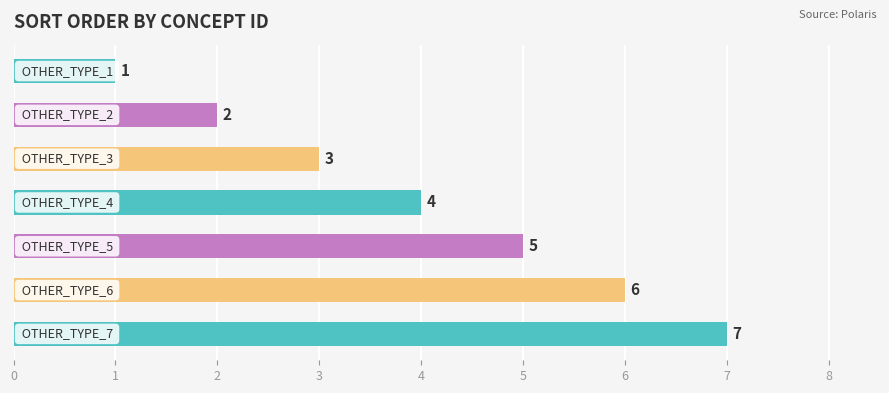

Count the values in the range 2 to 6.

5